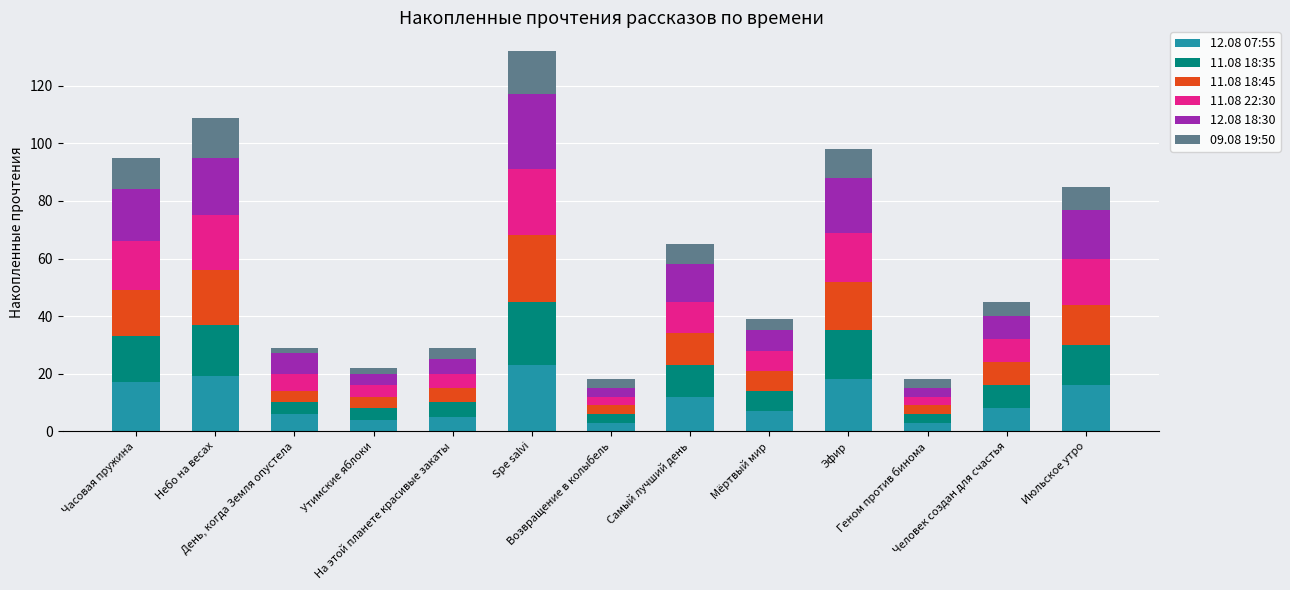

Does the chart contain stacked bars?

Yes